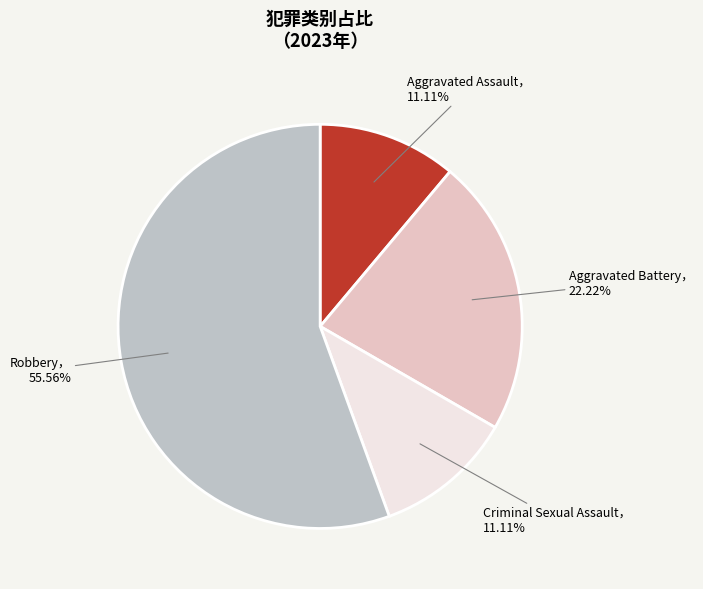

How many slices are in this pie chart?

4